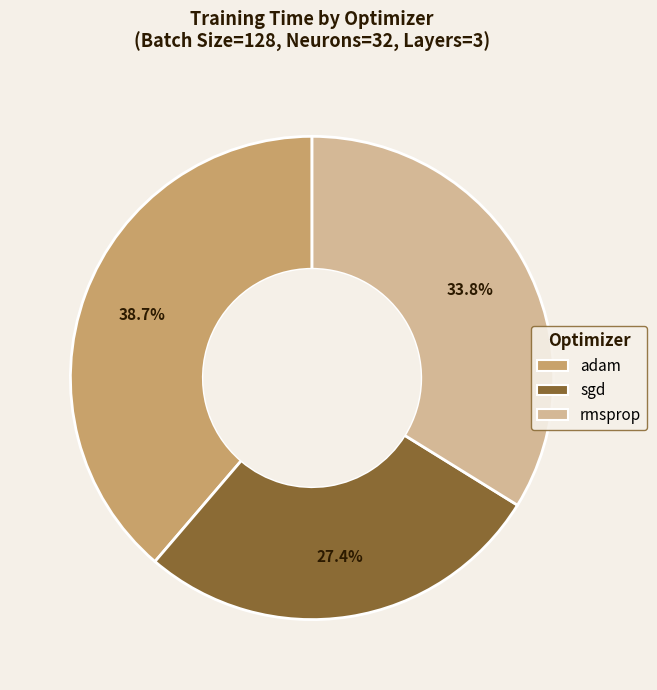

What is the largest slice in the pie chart?

adam